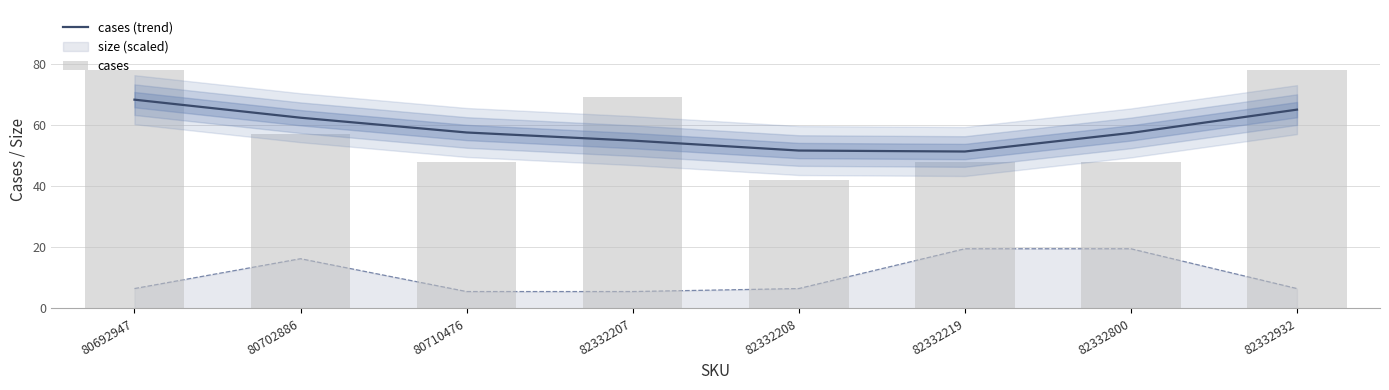

What is the maximum value for cases?

78.0